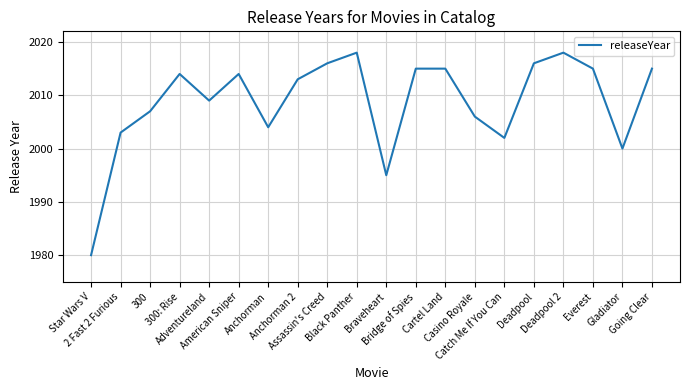

What is the difference between the maximum and minimum values?

38